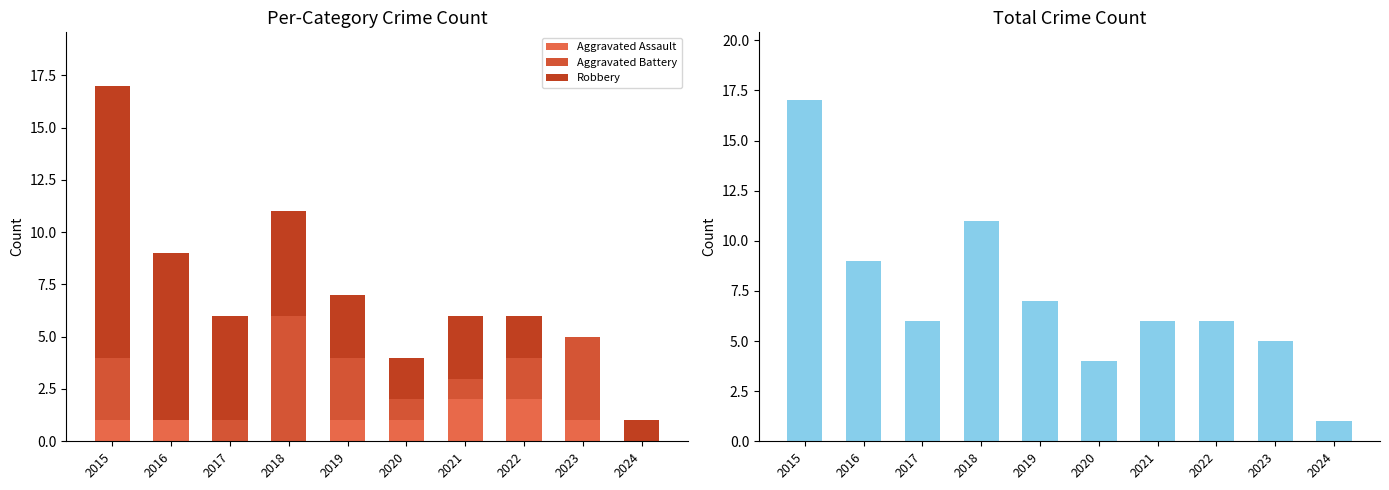

How many values in the Aggravated Battery series are below 2?

5